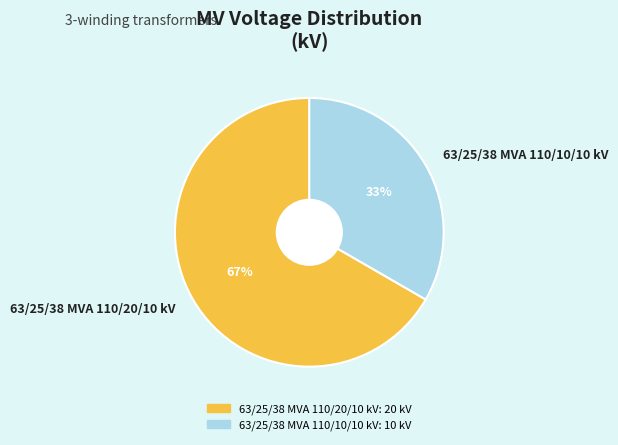

Rank the categories by value from highest to lowest.

63/25/38 MVA 110/20/10 kV, 63/25/38 MVA 110/10/10 kV